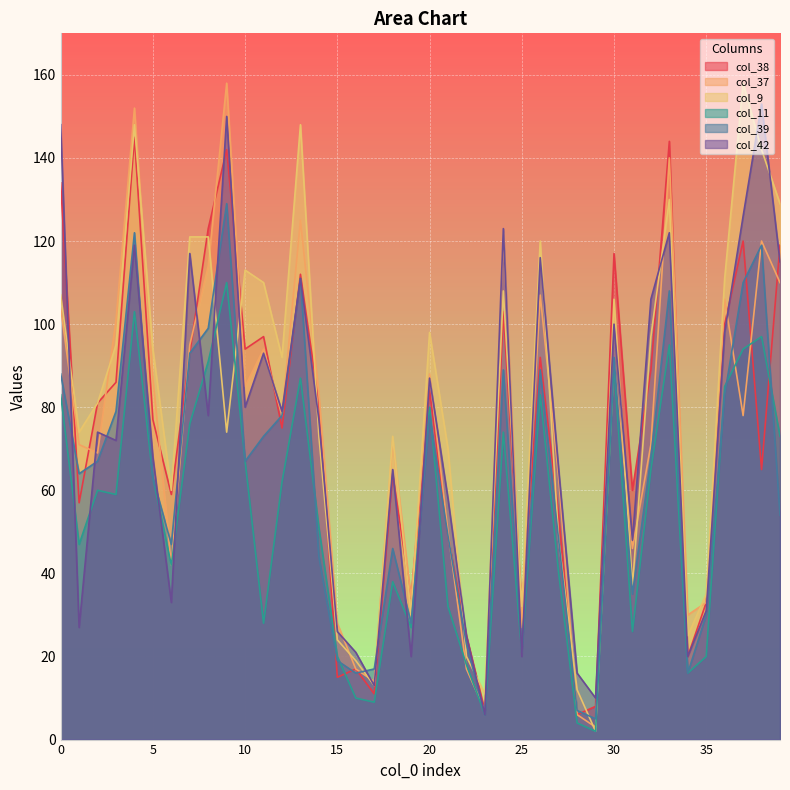

At which category does col_9 reach its first local peak?

4